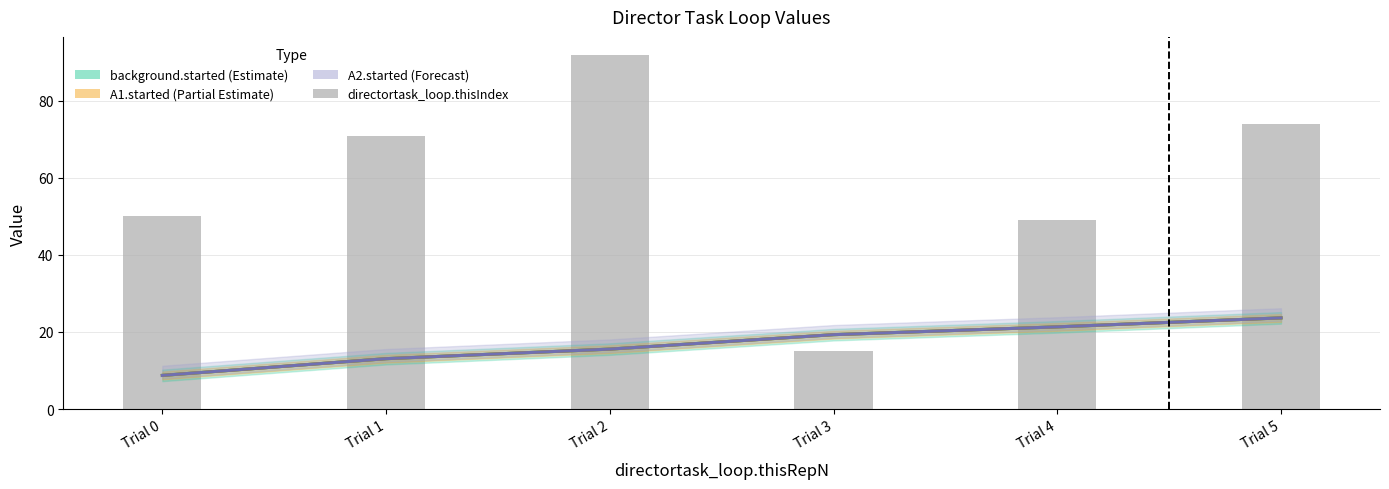

What is the total value across all series at Trial 5?

145.0